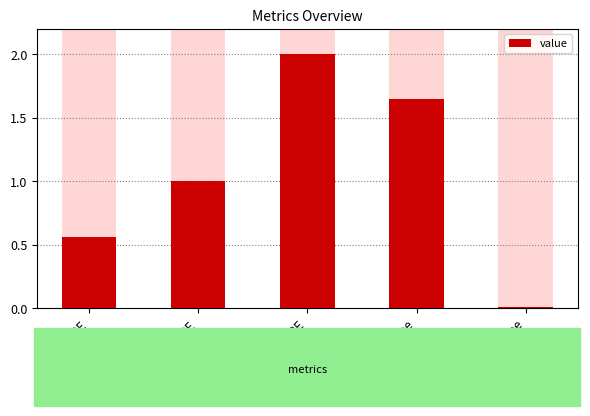

What is the ratio of the value at Training Time to the value at SMAPE?

0.8